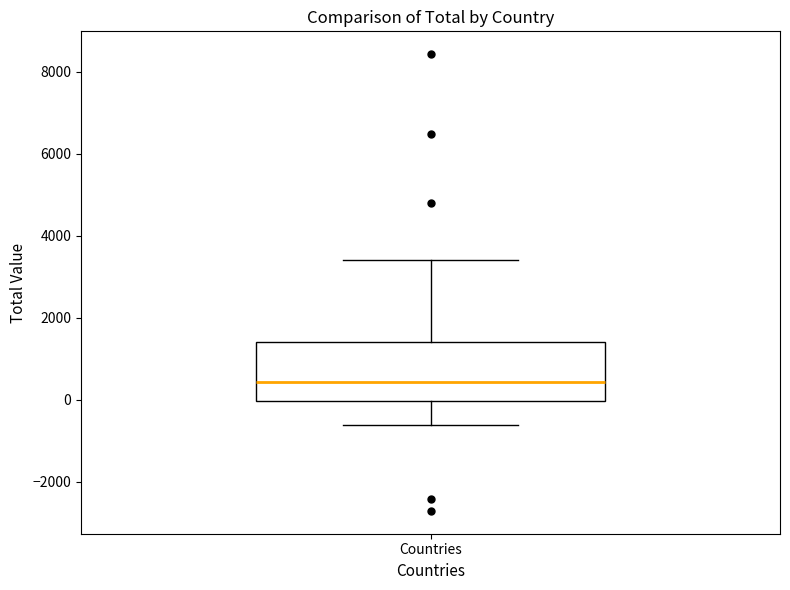

Read this box plot against the y-axis: the position of the median line, the range covered by the box, and the ends of both whiskers. The values are not printed on the chart, so give them approximately, as read against the axis.

median 400, box 0 to 1400, whiskers -600 to 3400